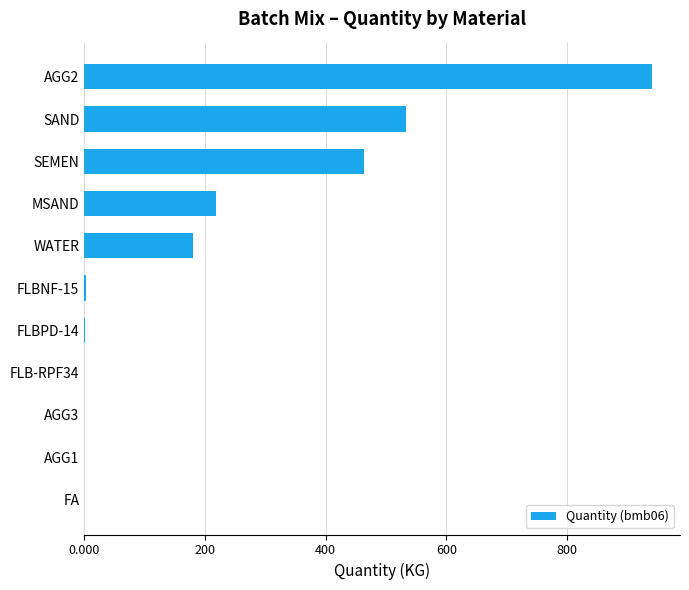

Which category has the highest value across all series?

AGG2